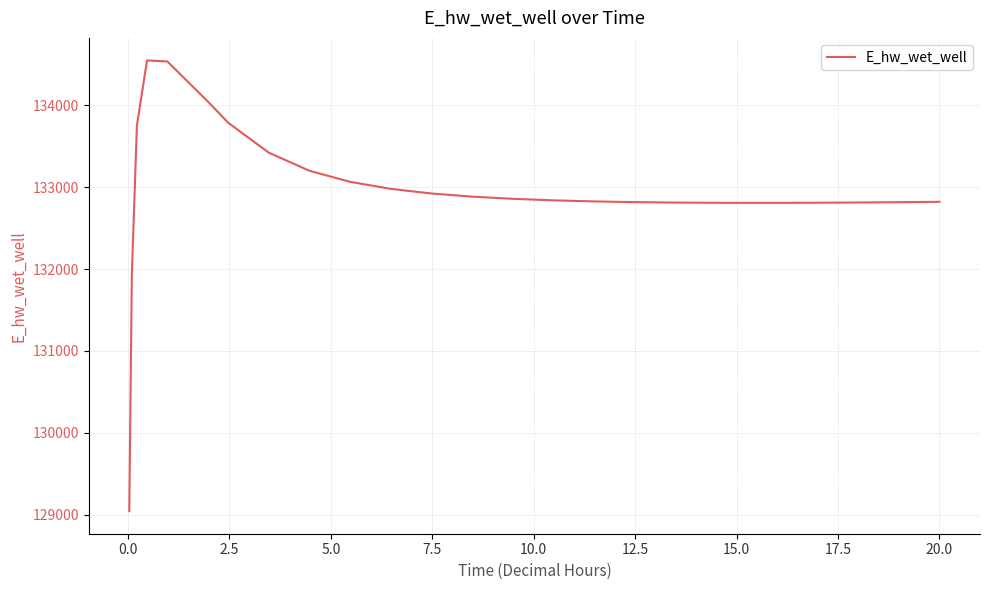

What is the minimum value shown in the chart?

129041.0